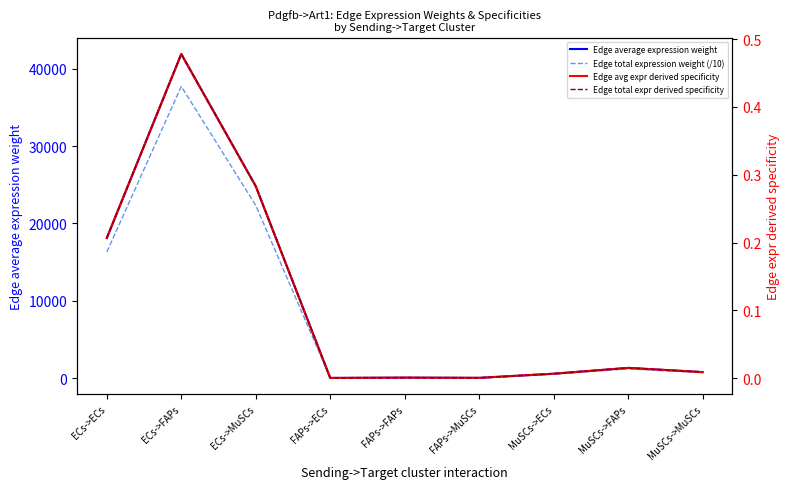

True or false: Edge total expr derived specificity and Edge total expression weight (/10) intersect in this chart.

False